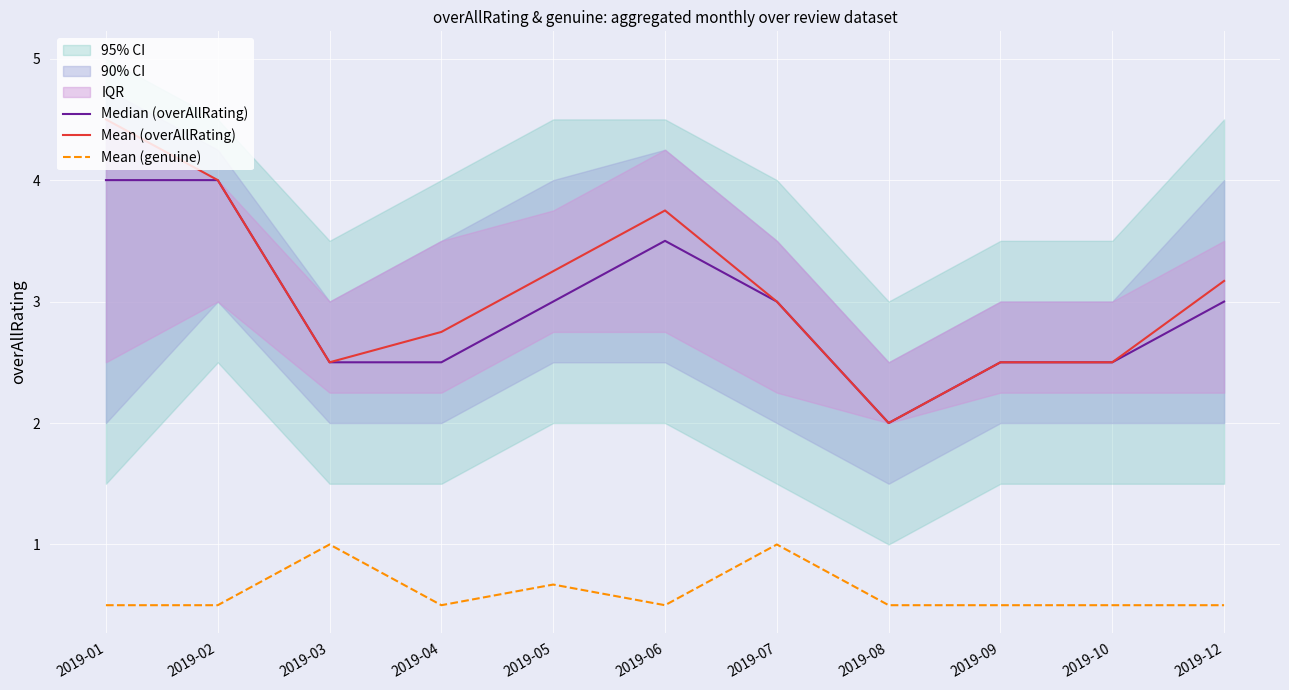

List the series in order of their peak value, highest first.

Mean (overAllRating), Median (overAllRating), Mean (genuine)